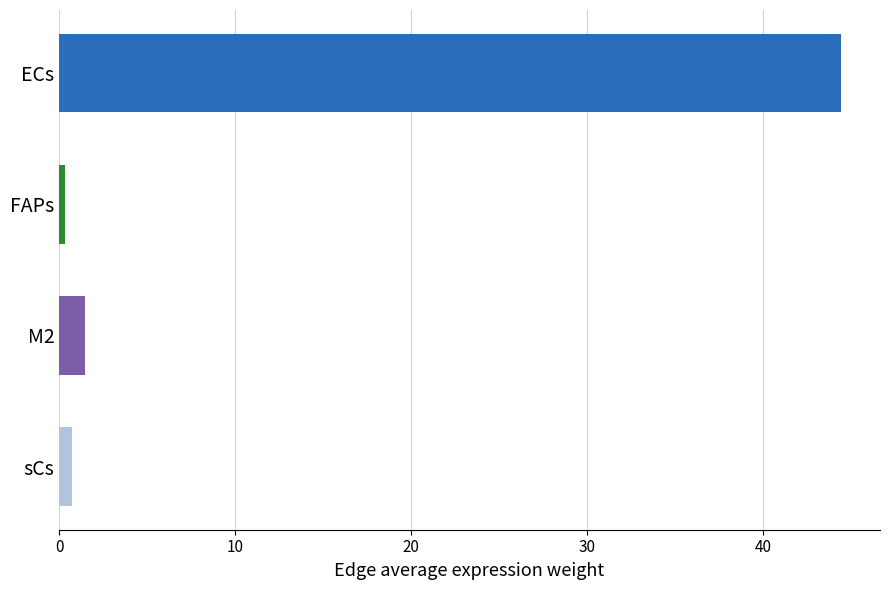

Reading top to bottom, list all the values displayed in this chart.

44.4	0.3	1.5	0.8